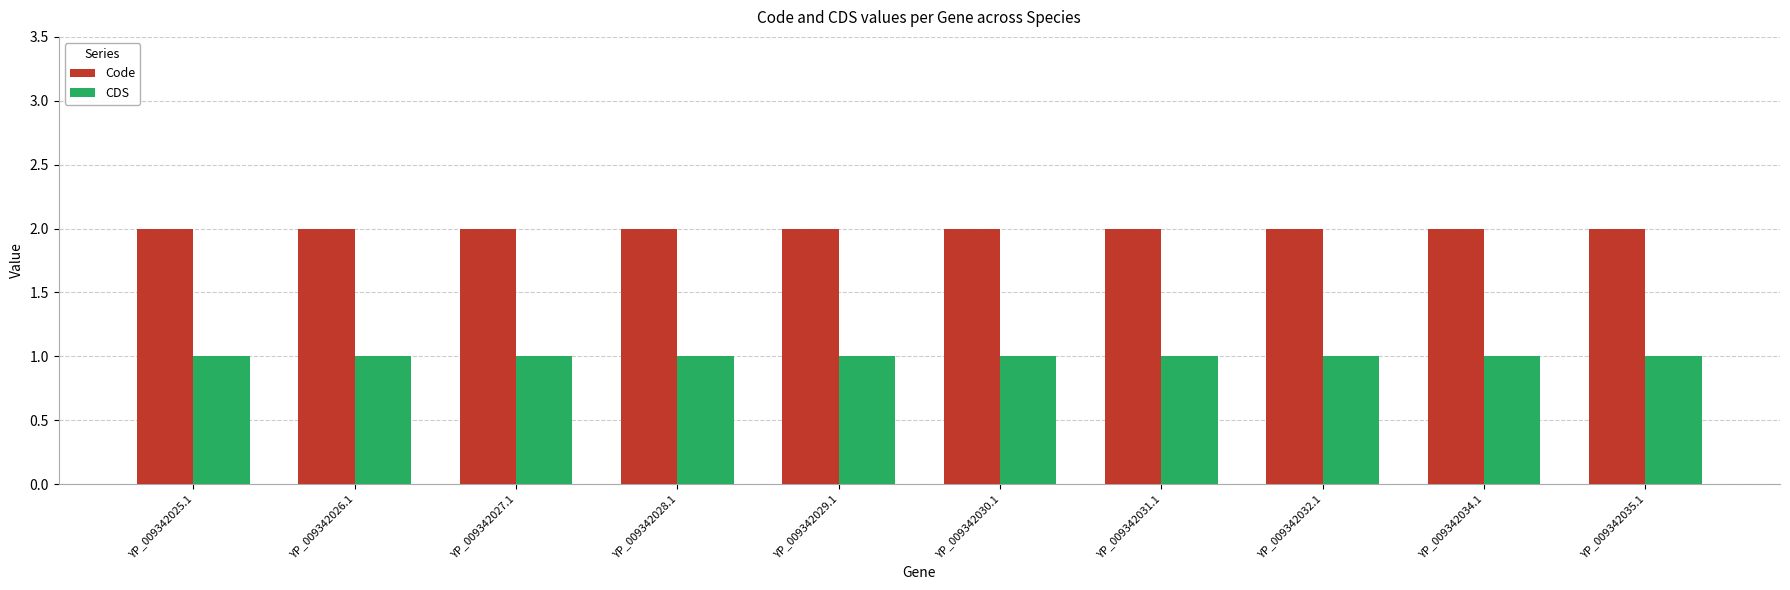

How many categories are shown in the chart?

10